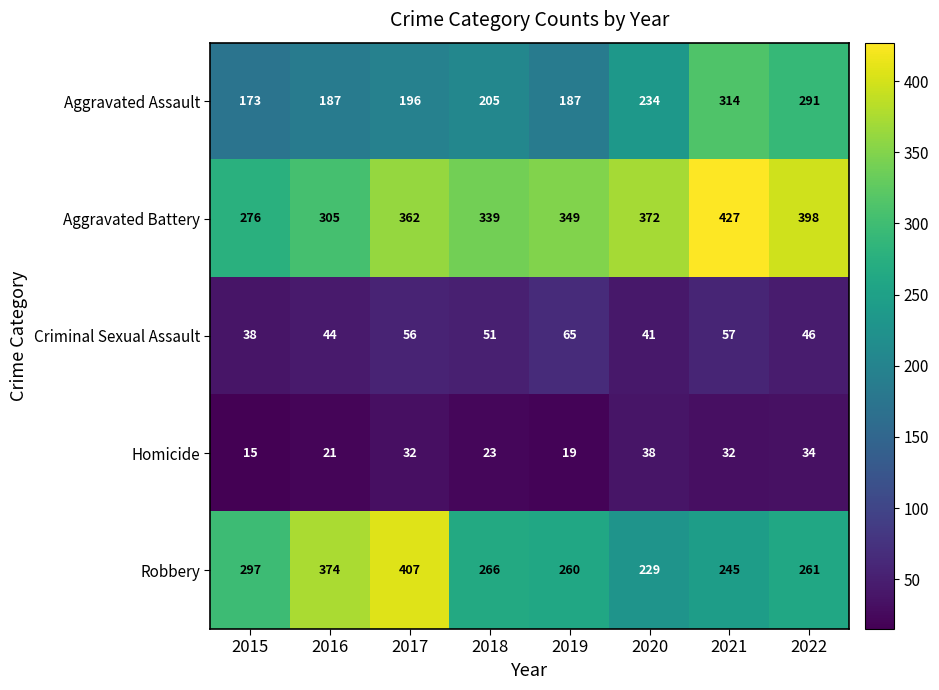

Which series has the largest range (max minus min)?

Robbery